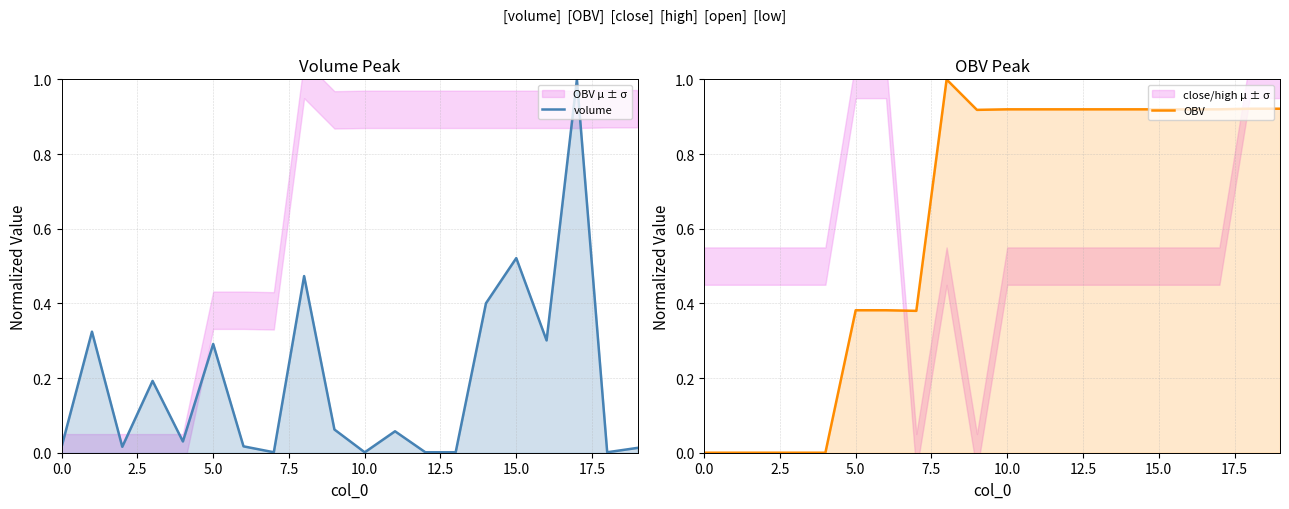

What is the average value of the OBV series?

0.6